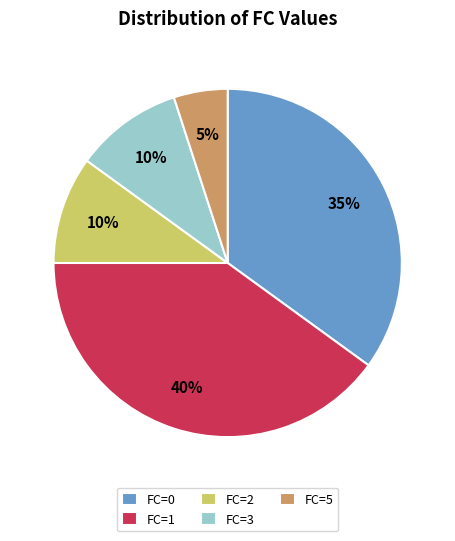

What percentage is the FC=1 slice, to the nearest percent?

40%